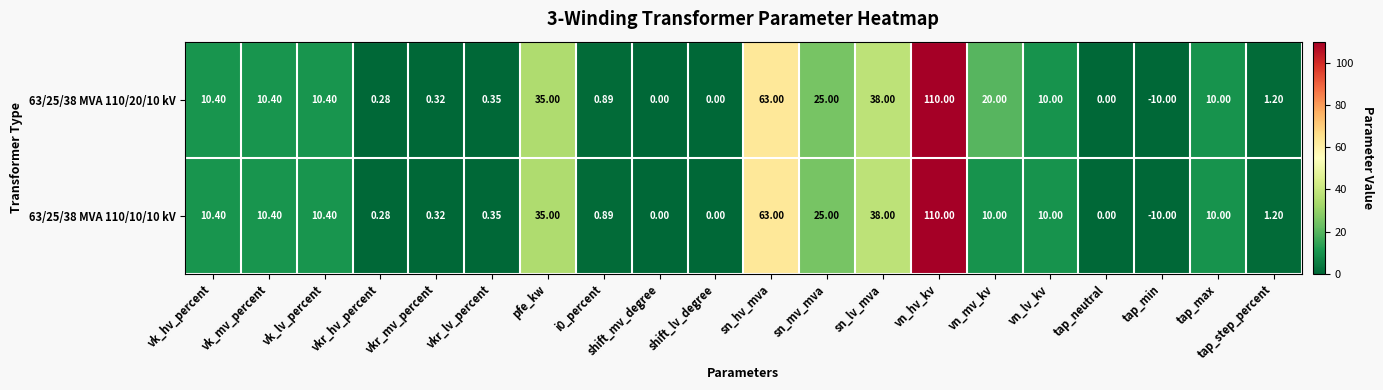

At which label does 63/25/38 MVA 110/10/10 kV first exceed 10?

vk_hv_percent